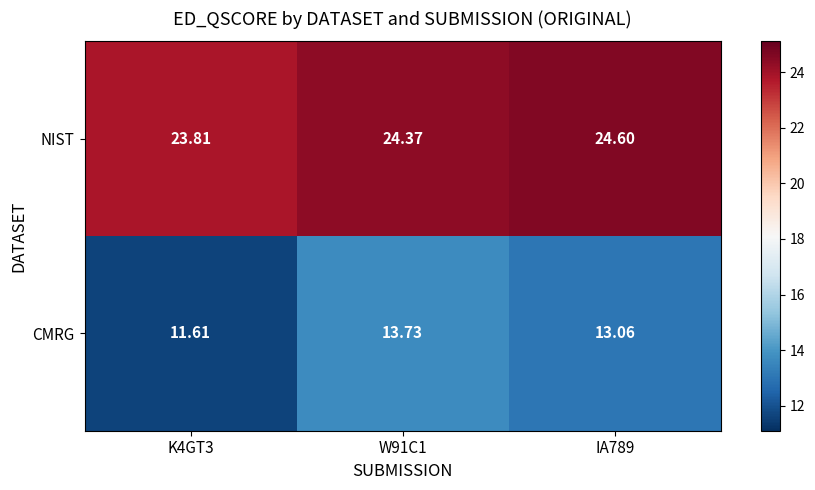

What is the total value across all series at K4GT3?

35.4